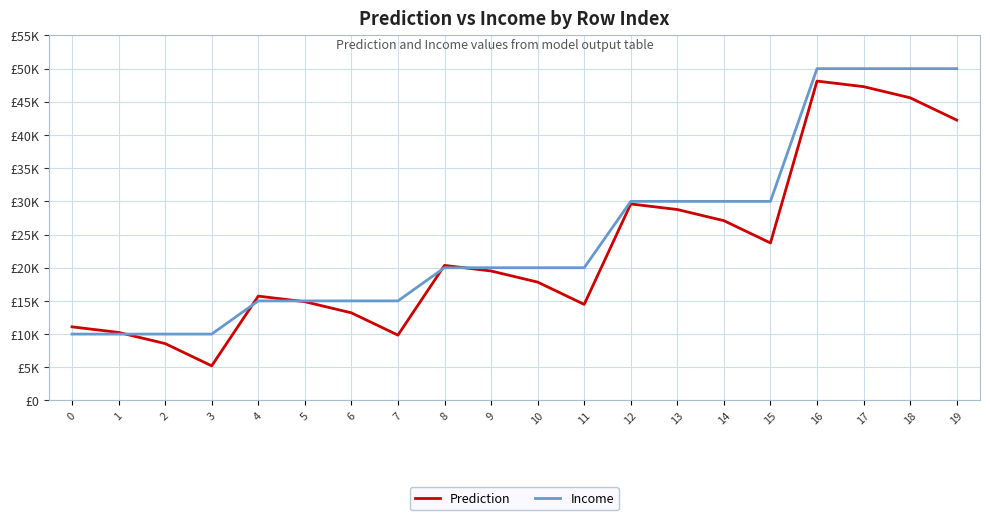

Does the chart have visible grid lines?

Yes